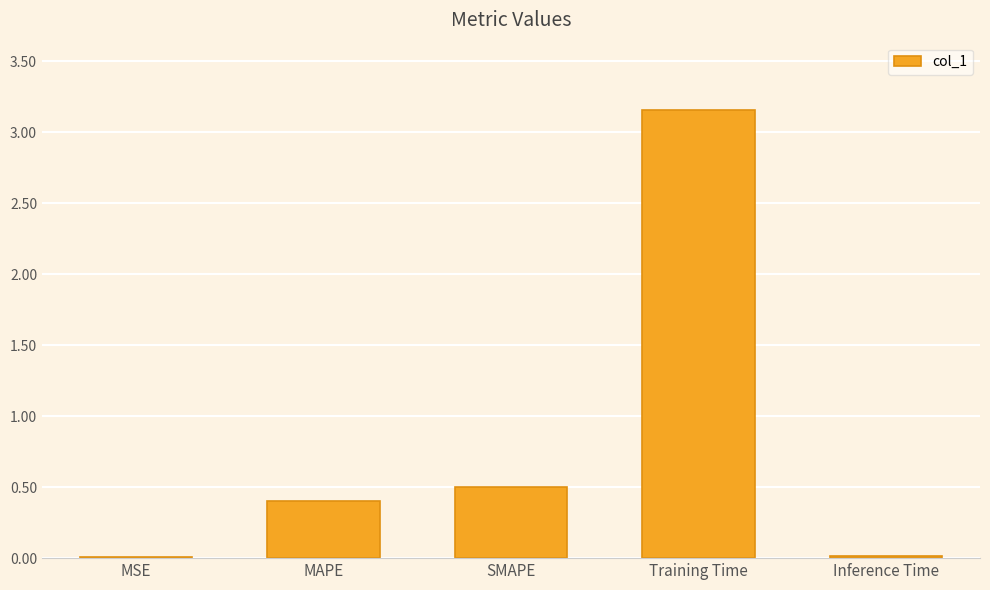

At which category does the chart reach its peak across all series?

Training Time